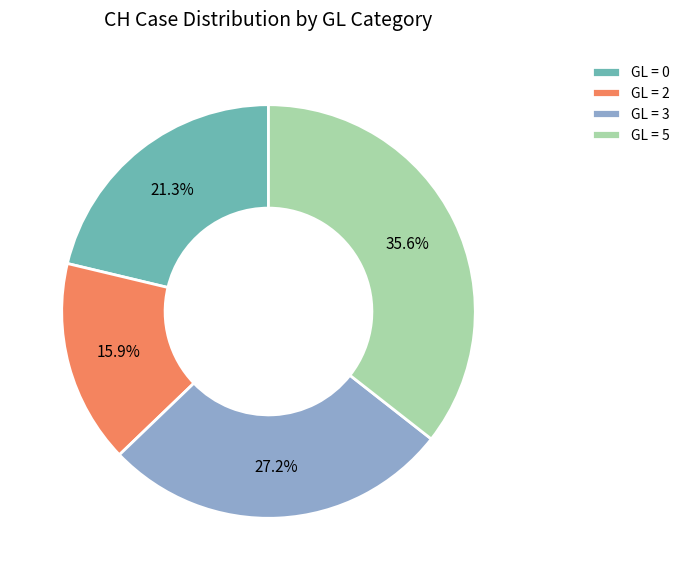

Between GL = 0 and GL = 5, which is larger?

GL = 5